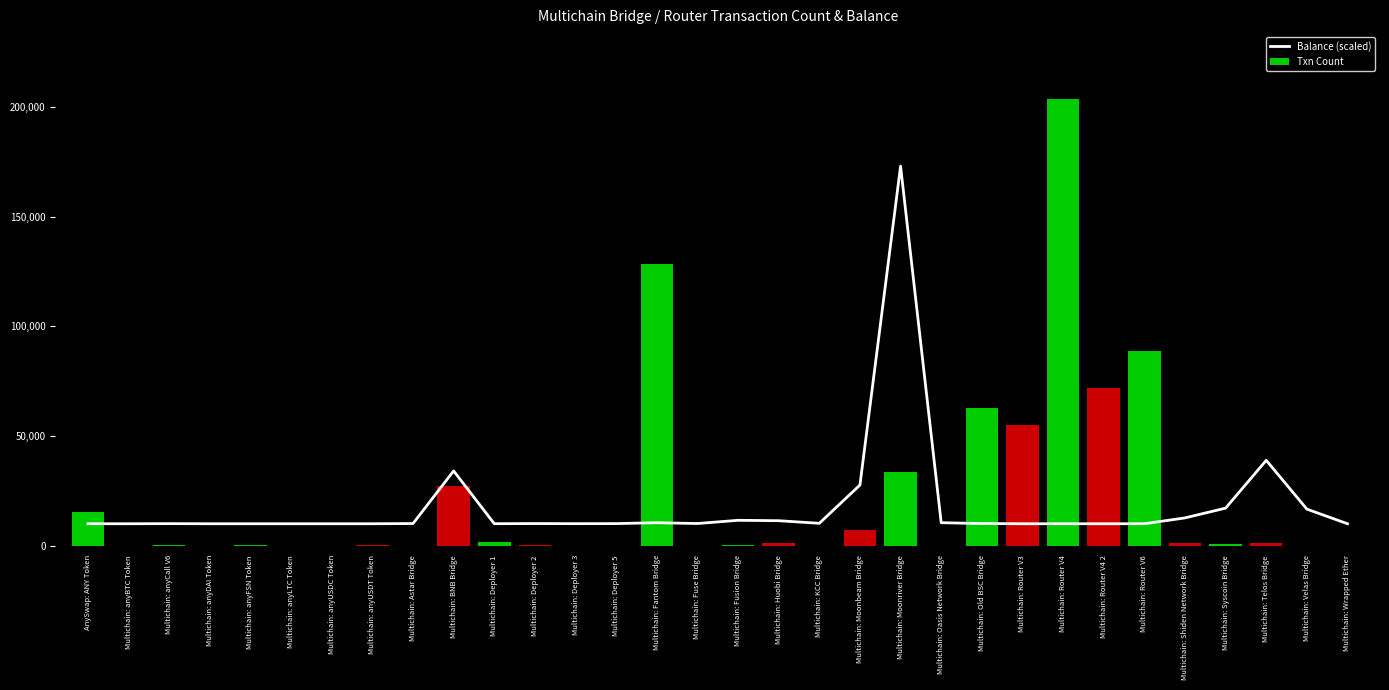

Is it true that the value at Multichain: Telos Bridge is 39048.3?

True